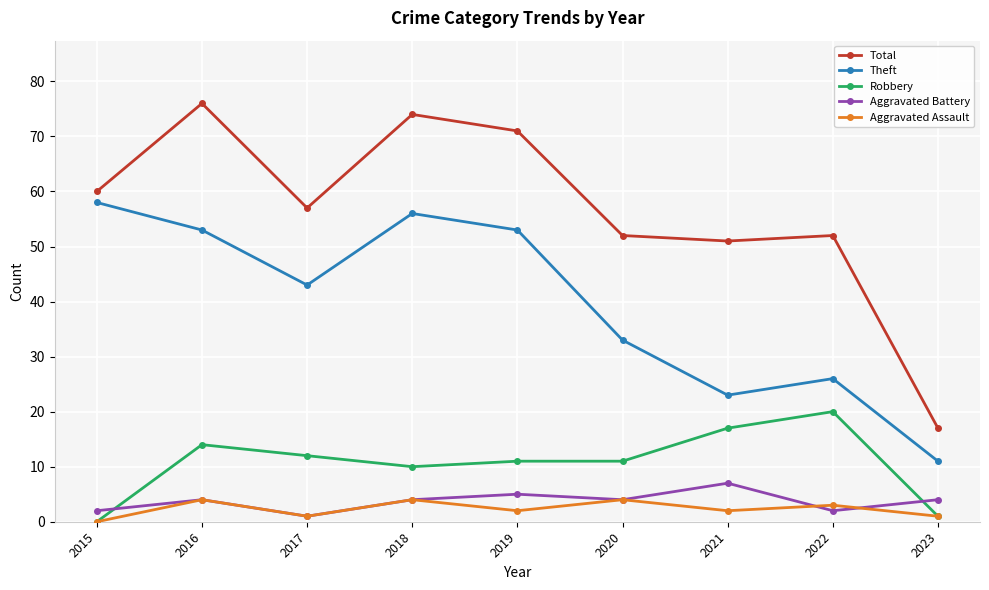

How many lines are shown in the chart?

5